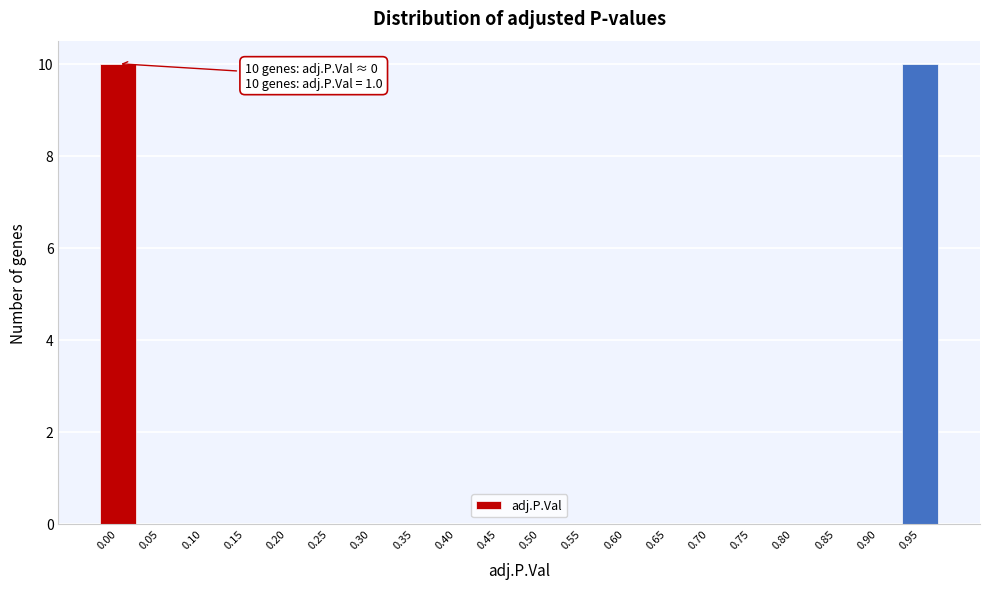

Reading right to left, what are all the values shown in this chart?

0.95=10	0.90=0	0.85=0	0.80=0	0.75=0	0.70=0	0.65=0	0.60=0	0.55=0	0.50=0	0.45=0	0.40=0	0.35=0	0.30=0	0.25=0	0.20=0	0.15=0	0.10=0	0.05=0	0.00=10